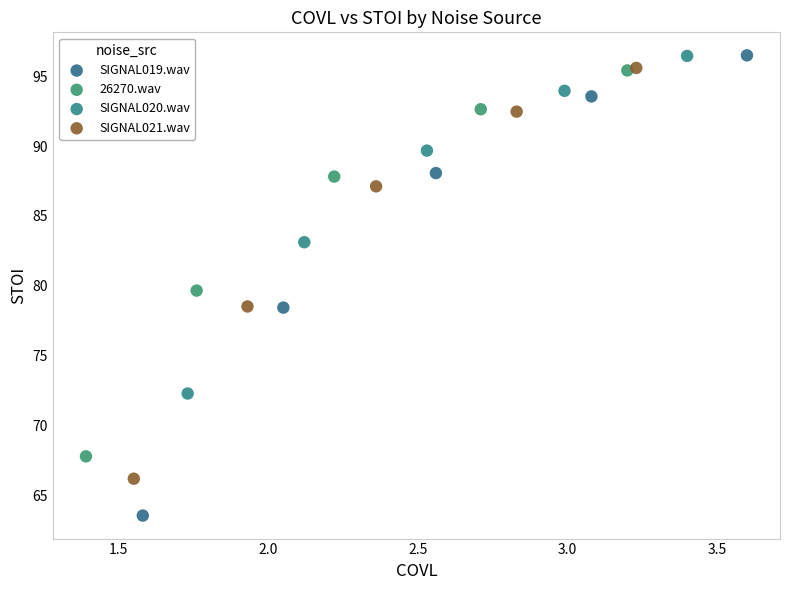

Which series has the largest Y range (max minus min)?

SIGNAL019.wav